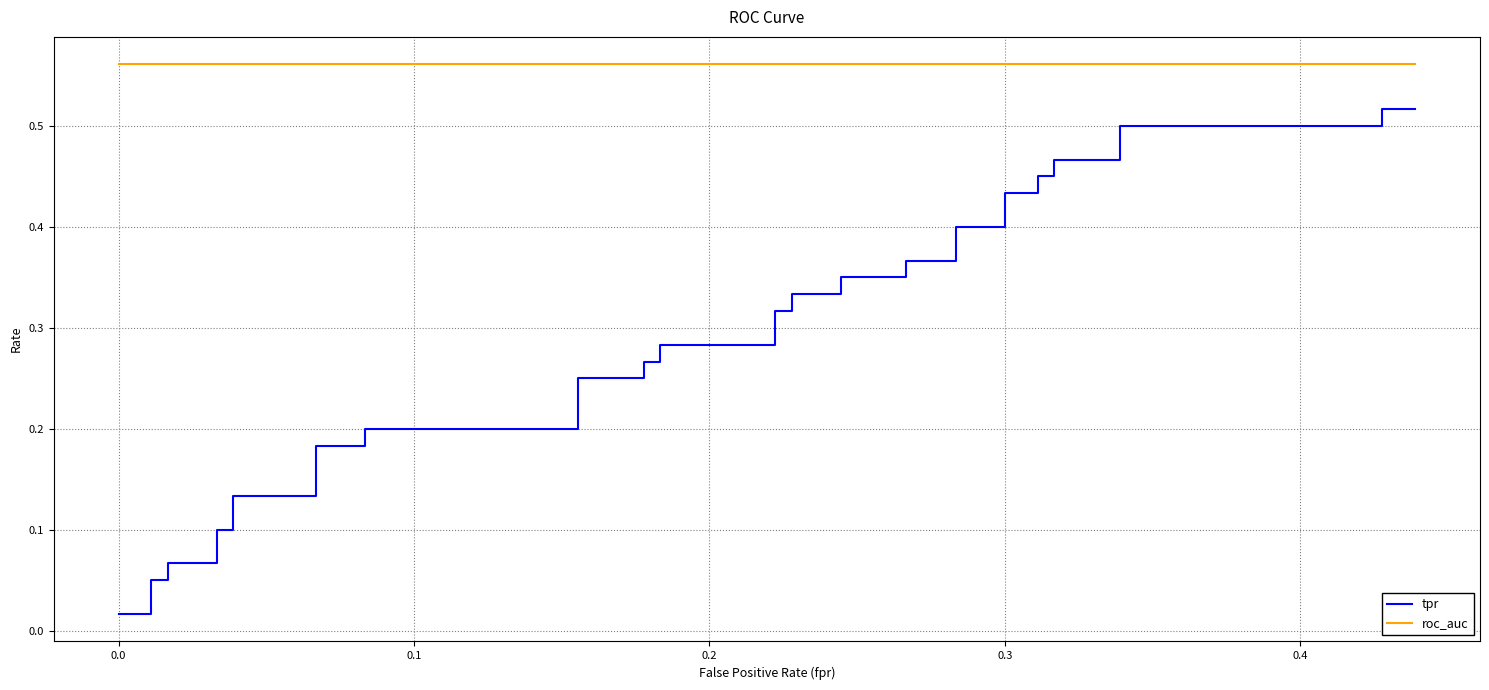

The roc_auc series shows 0.6 at 0.0. True or false?

True